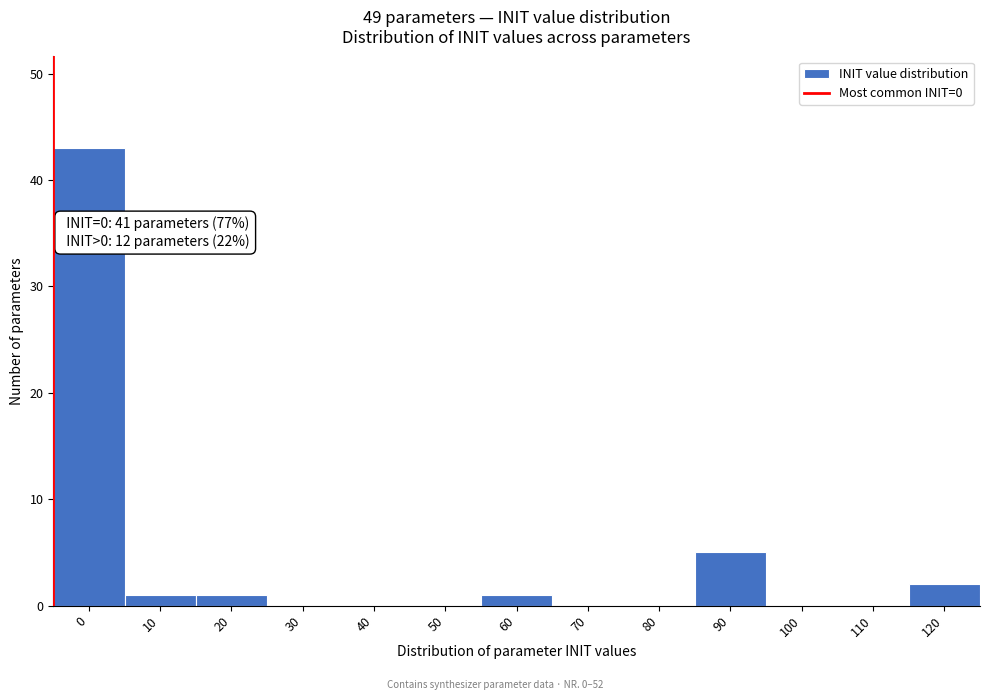

Reading left to right, transcribe all the data shown in this chart.

0=43	10=1	20=1	30=0	40=0	50=0	60=1	70=0	80=0	90=5	100=0	110=0	120=2